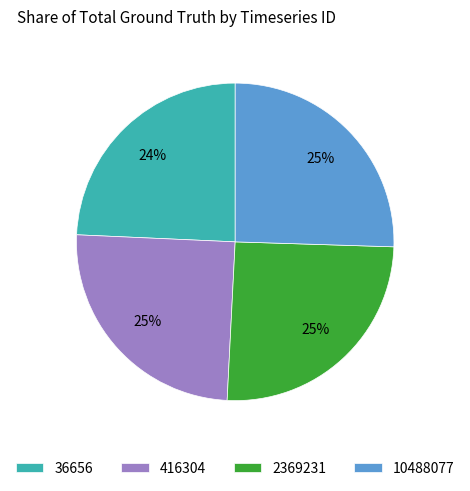

To the nearest percent, what percentage of the pie is 2369231?

25%